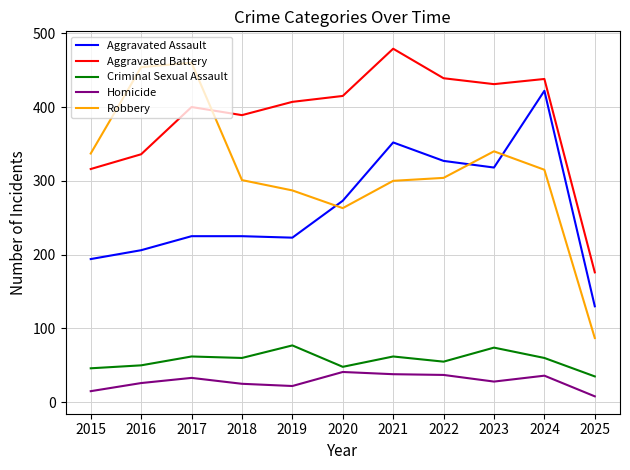

What value does the Homicide series have at 2024, to the nearest 5?

35